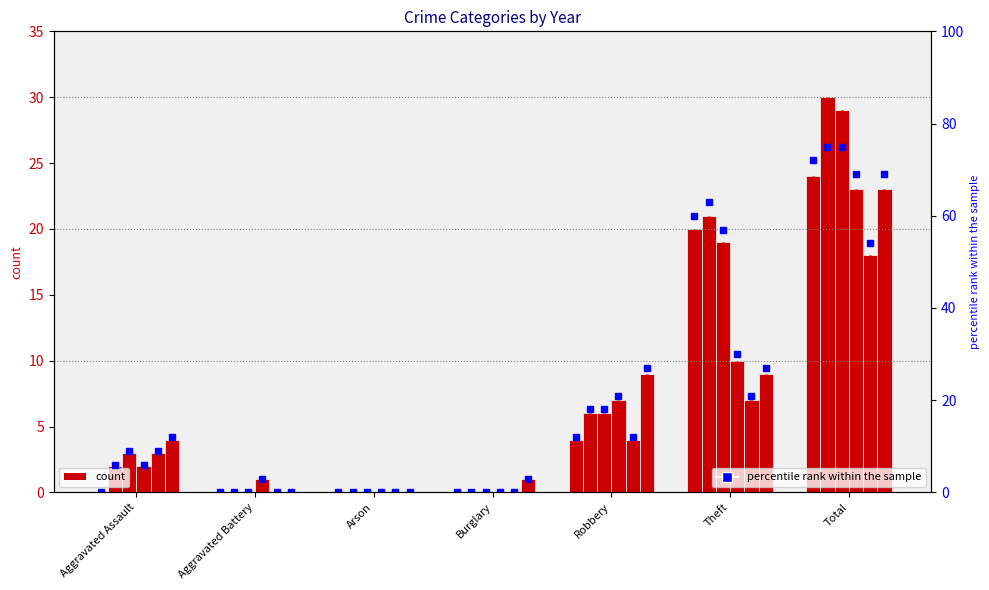

Where is 2015 nearest to the value 12?

Robbery